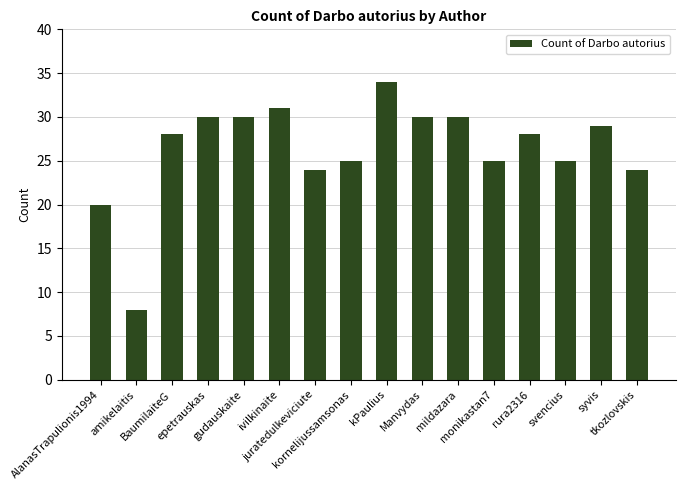

The chart shows a value of 30 at mildazara. True or false?

True